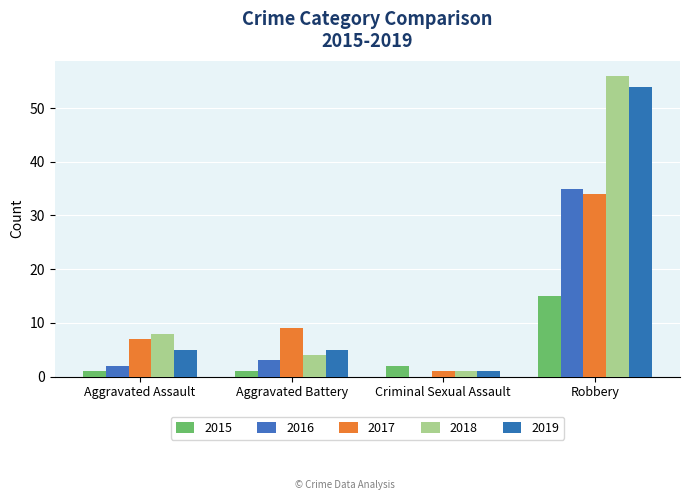

What value does the 2019 series have at Aggravated Battery, to the nearest 5?

5